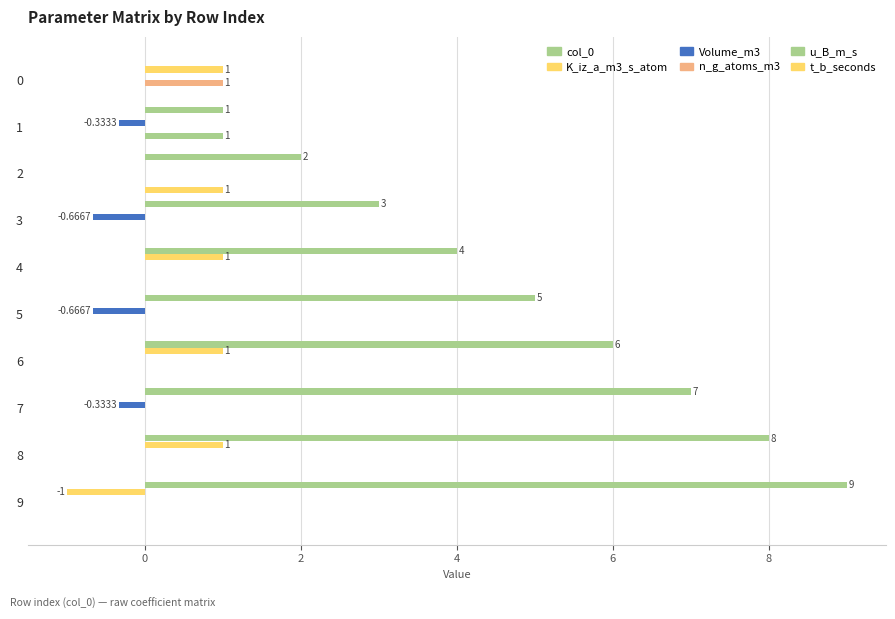

What is the maximum value shown in the chart?

9.0